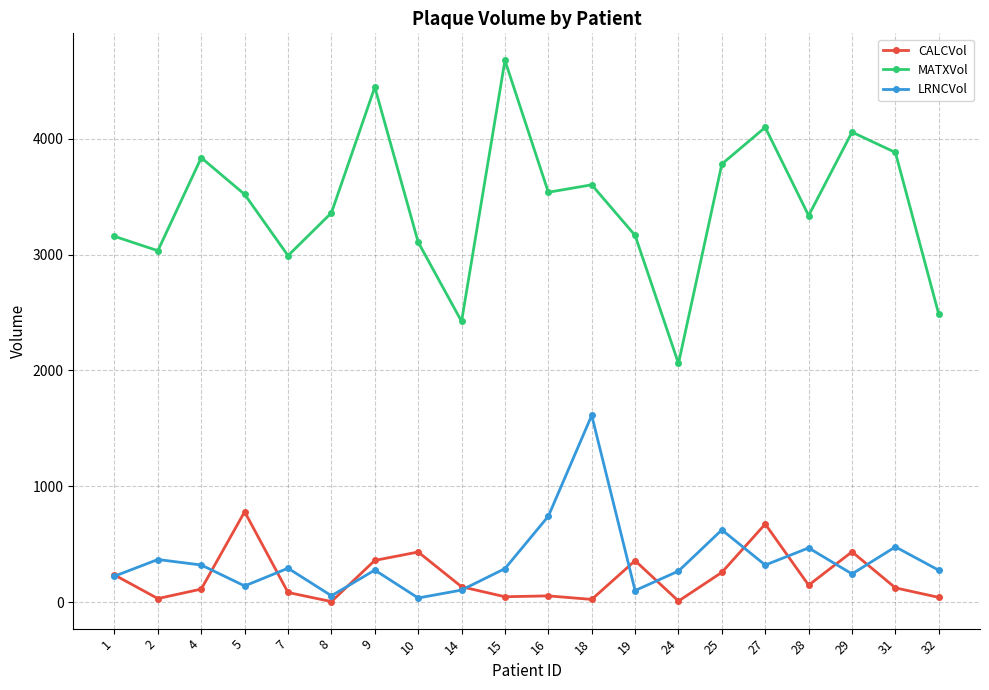

Where does the MATXVol series first go above 3518?

4